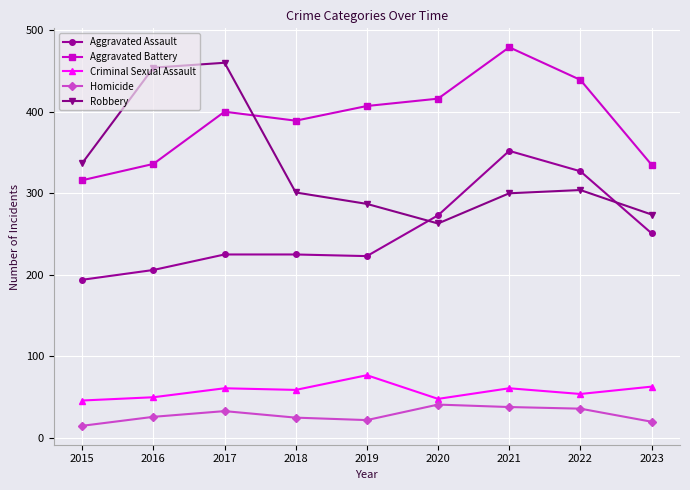

Rank the series by their maximum value, from lowest to highest.

Homicide, Criminal Sexual Assault, Aggravated Assault, Robbery, Aggravated Battery